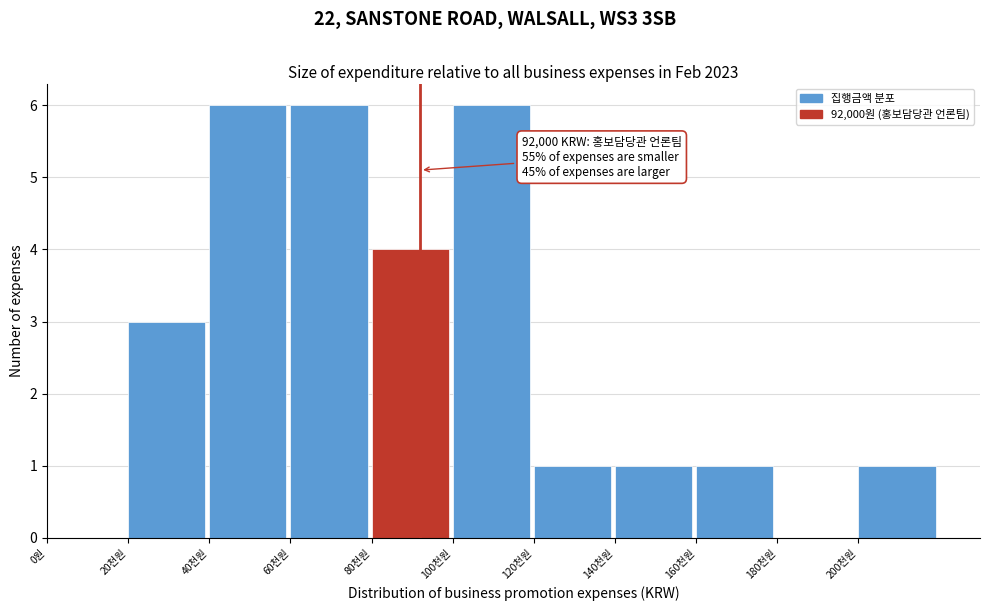

Reading left to right, what are all the values shown in this chart?

0원=0	20천원=3	40천원=6	60천원=6	80천원=4	100천원=6	120천원=1	140천원=1	160천원=1	180천원=0	200천원=1